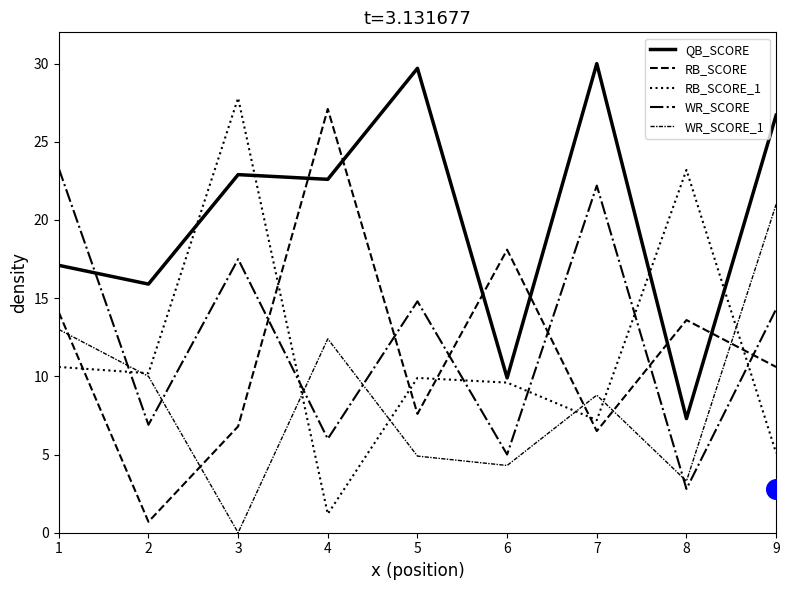

Which series reaches the maximum Y coordinate?

QB_SCORE